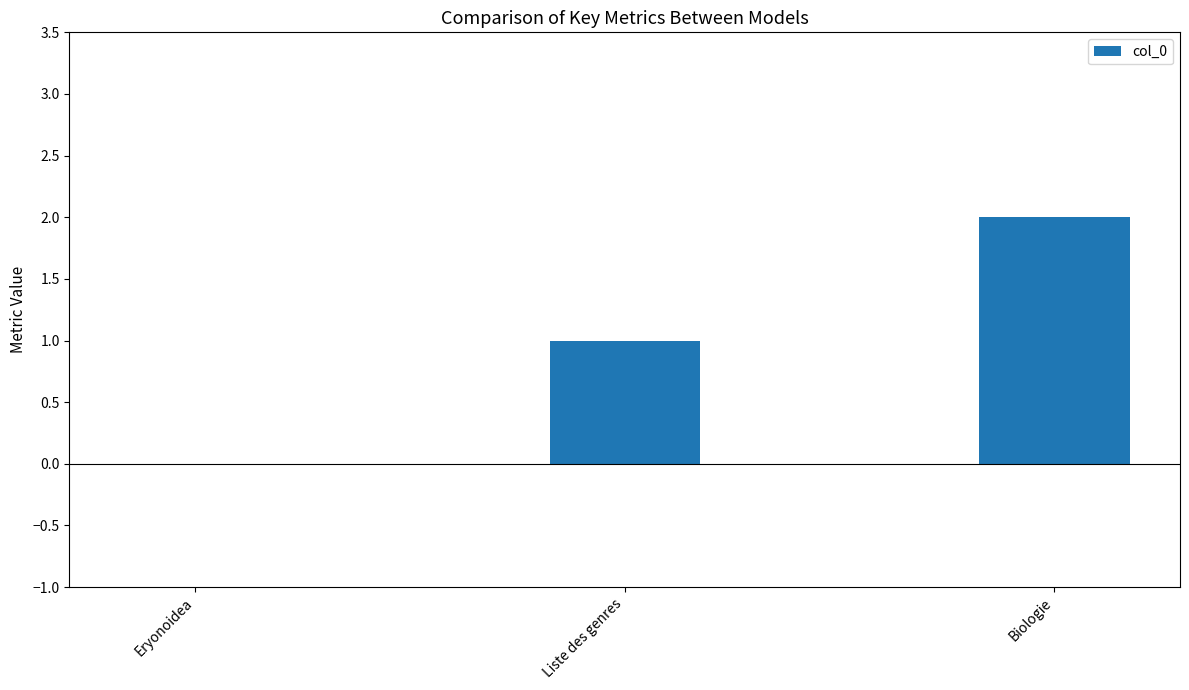

True or false: the data shows 2 at Biologie.

True